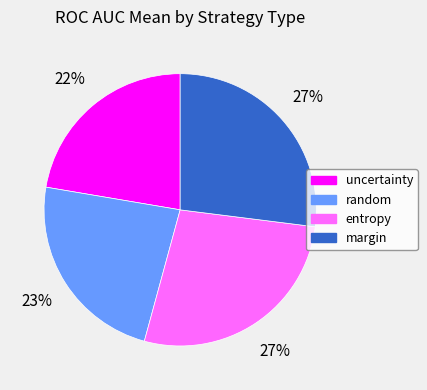

Does uncertainty account for over 50% of the chart?

No